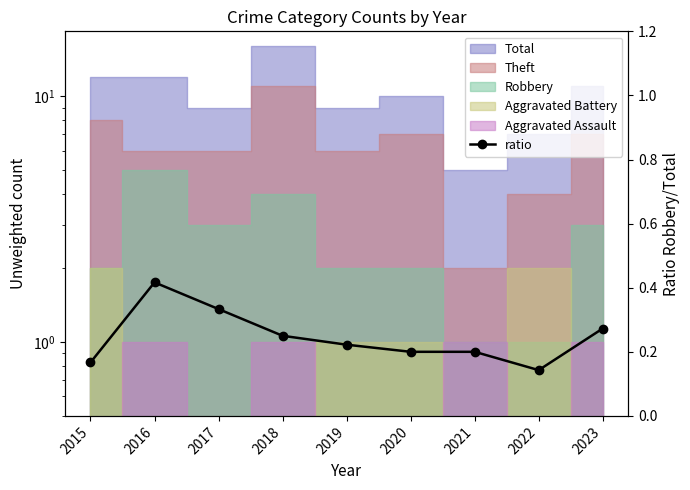

What is the smallest value displayed?

0.1